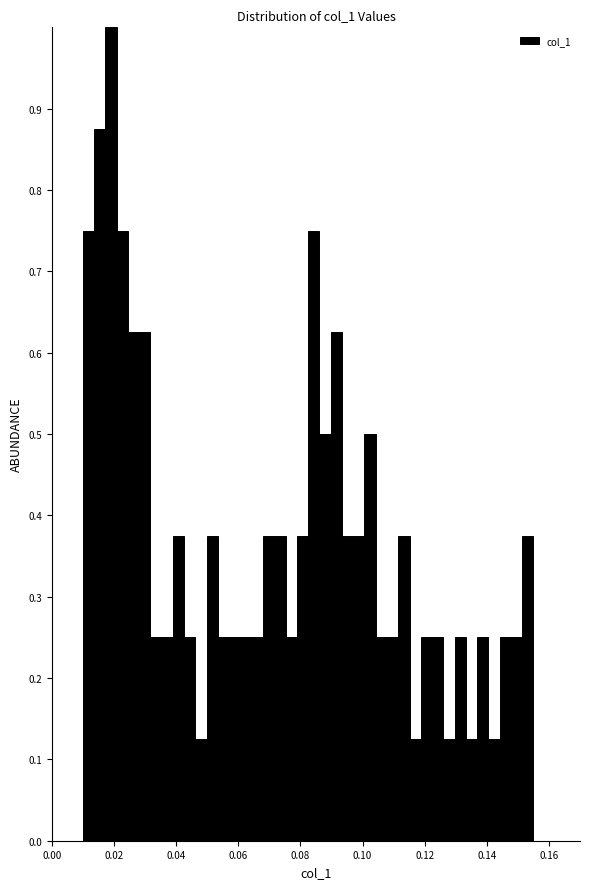

Read against the x-axis, roughly where is the centre of the tallest bar?

0.018